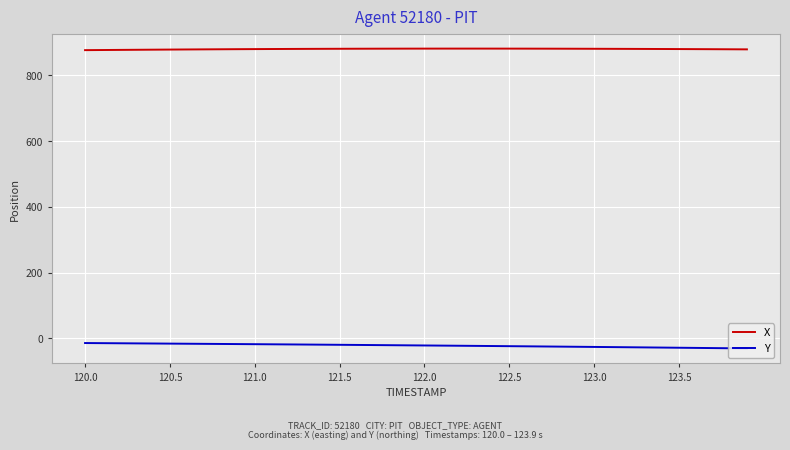

How many lines are shown in the chart?

2